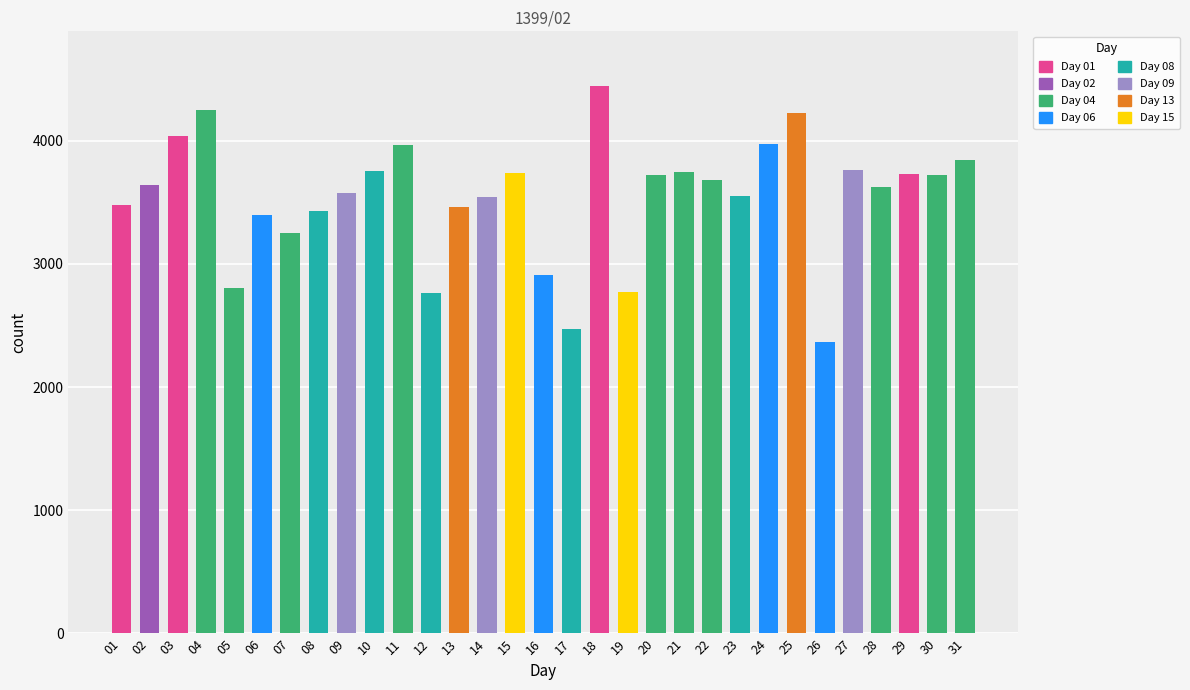

What is the value of the 19th bar from the left?

2770